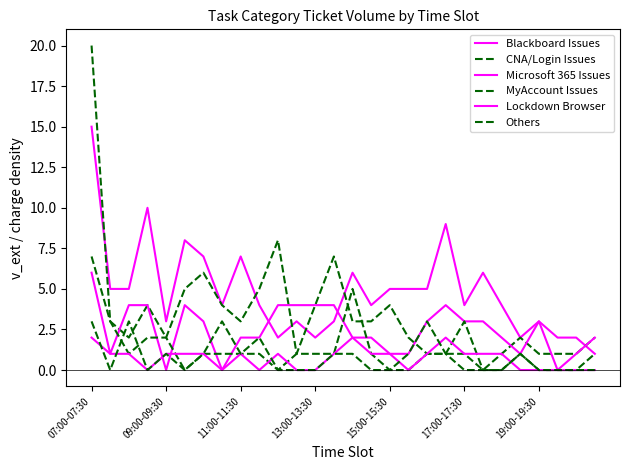

Which series has the widest spread of values?

CNA/Login Issues